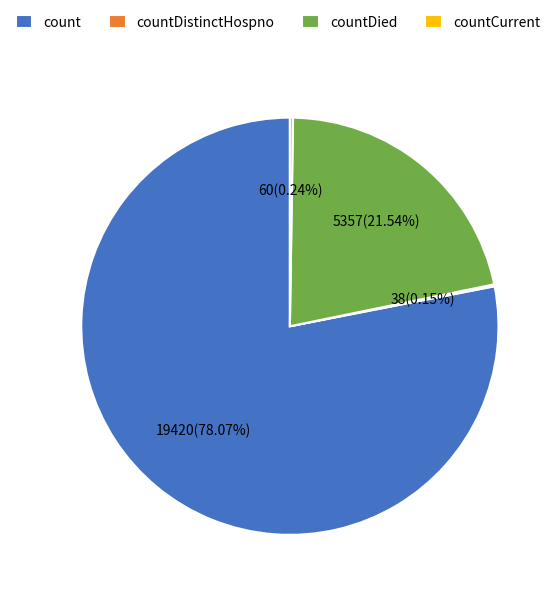

What is the ratio of the value at count to the value at countDied?

3.6